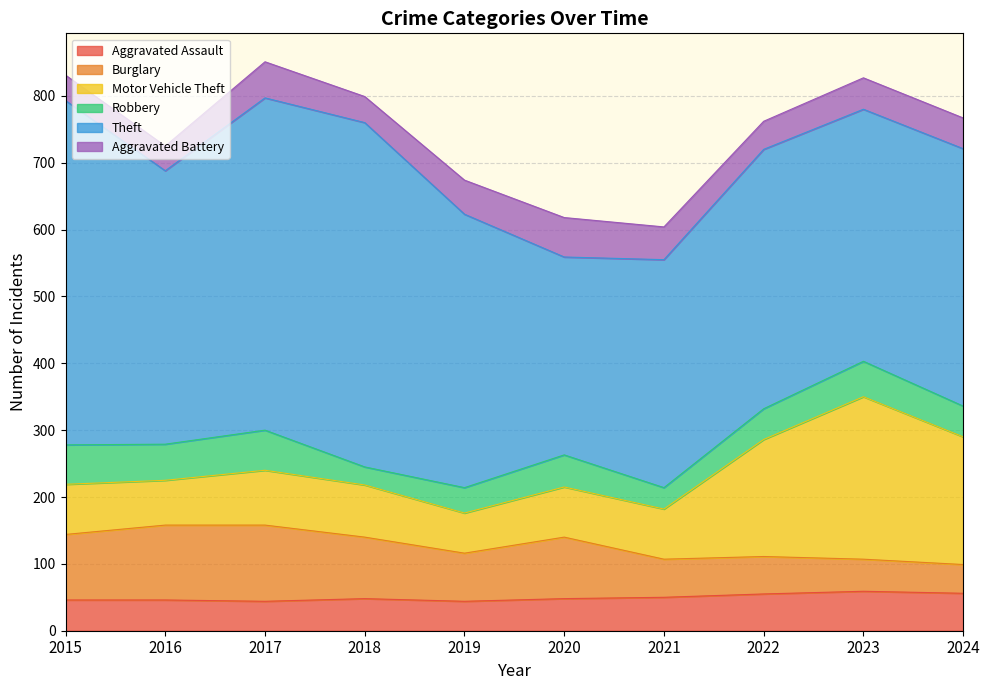

True or false: Theft has a value of 202 at 2021.

False